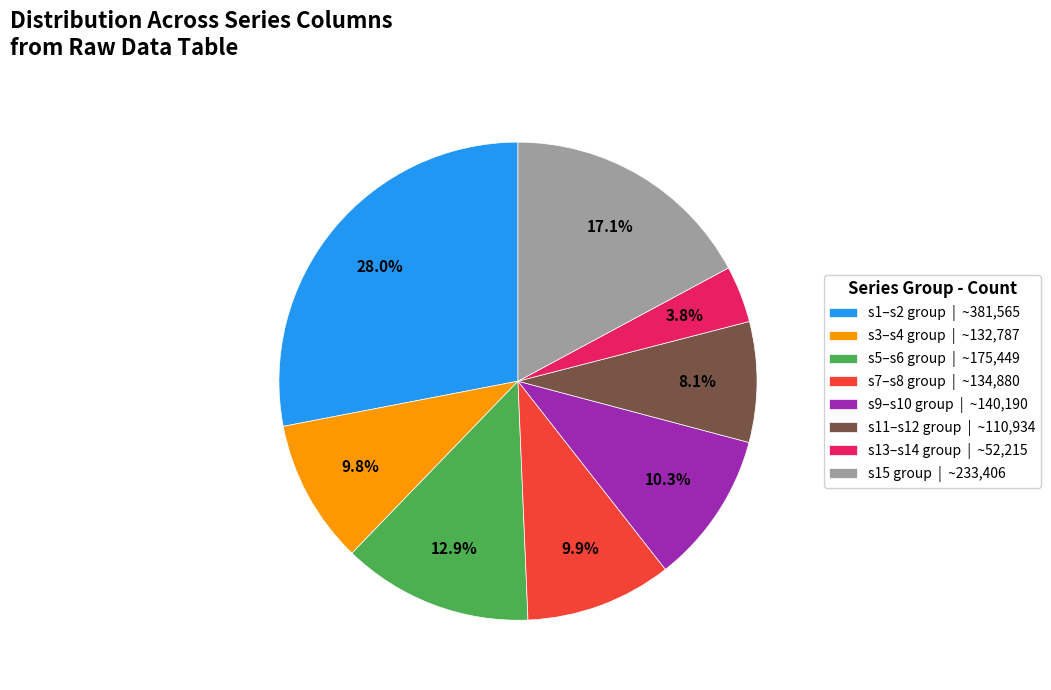

Which slice is the smallest?

s13–s14 group | ~52,215